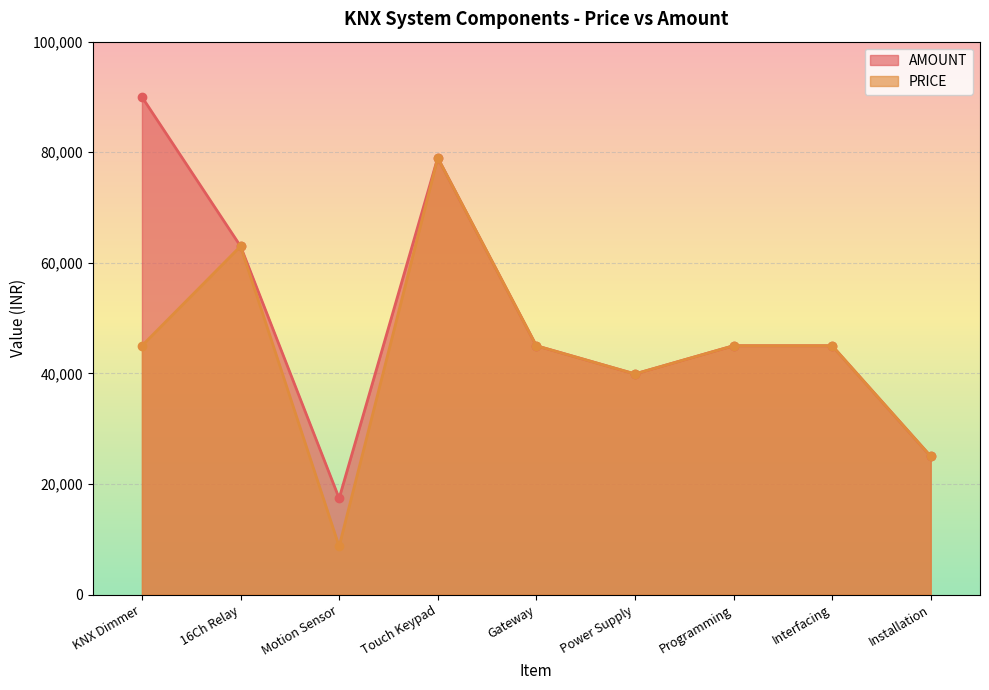

How many lines are shown in the chart?

2